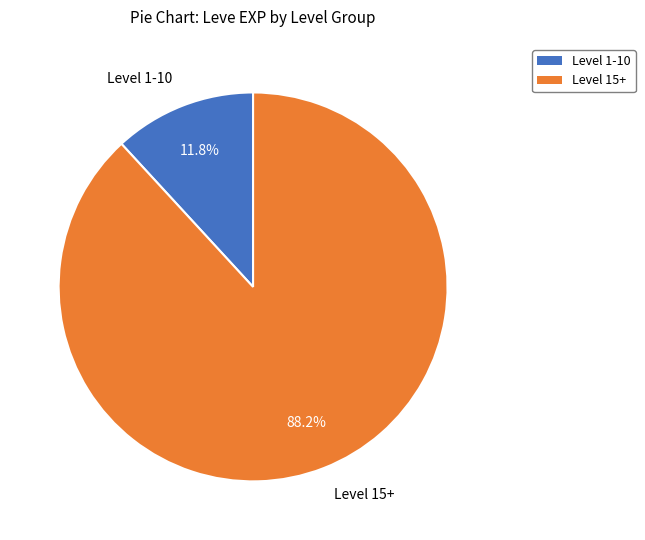

Is there a majority slice in this chart?

Yes